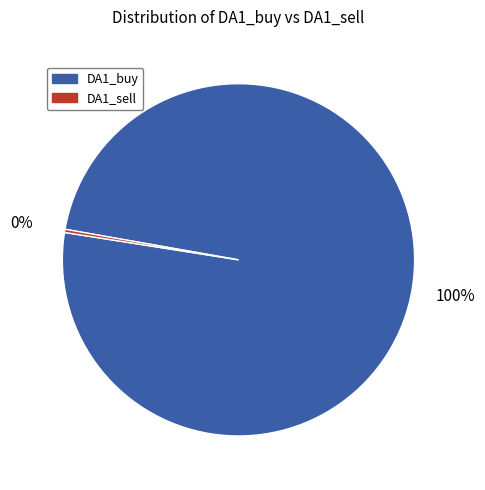

Which slice is the largest?

DA1_buy